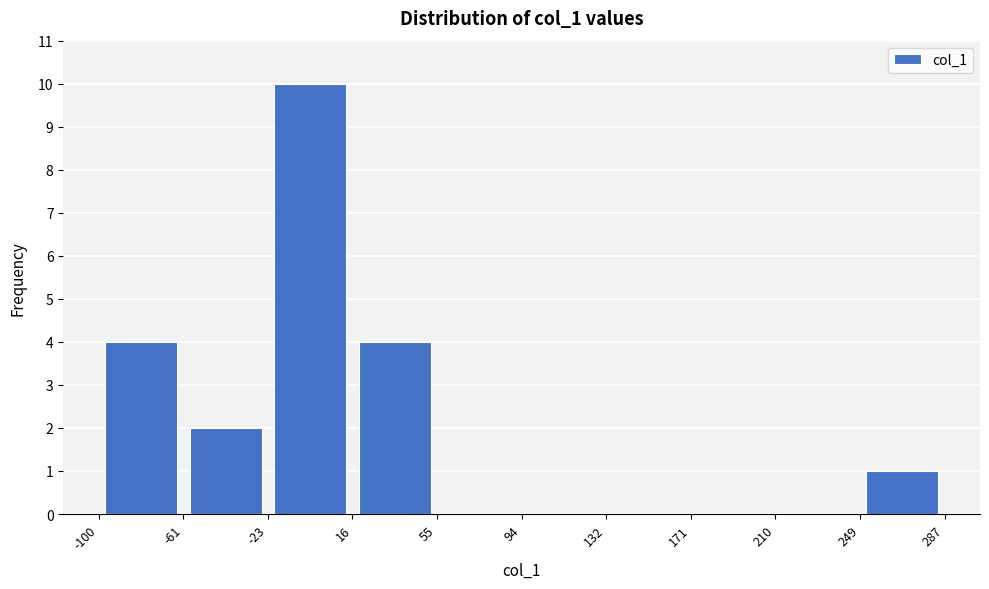

Reading left to right, transcribe this chart: for each bar, give the range it covers on the x-axis and its height. The values are not printed on the chart, so give them approximately, as read against the axis.

-100 to -61: 4
-61 to -23: 2
-23 to 16: 10
16 to 55: 4
55 to 94: 0
94 to 132: 0
132 to 171: 0
171 to 210: 0
210 to 249: 0
249 to 287: 1